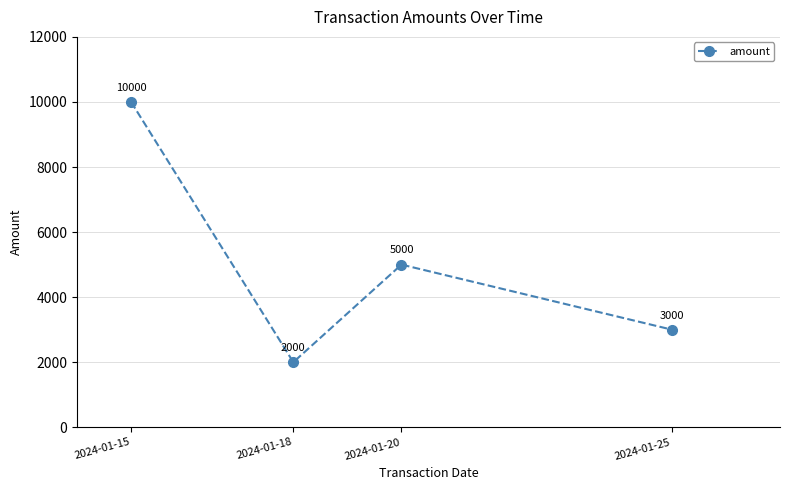

Approximately how many times larger is the value at 2024-01-25 compared to 2024-01-15?

0.3